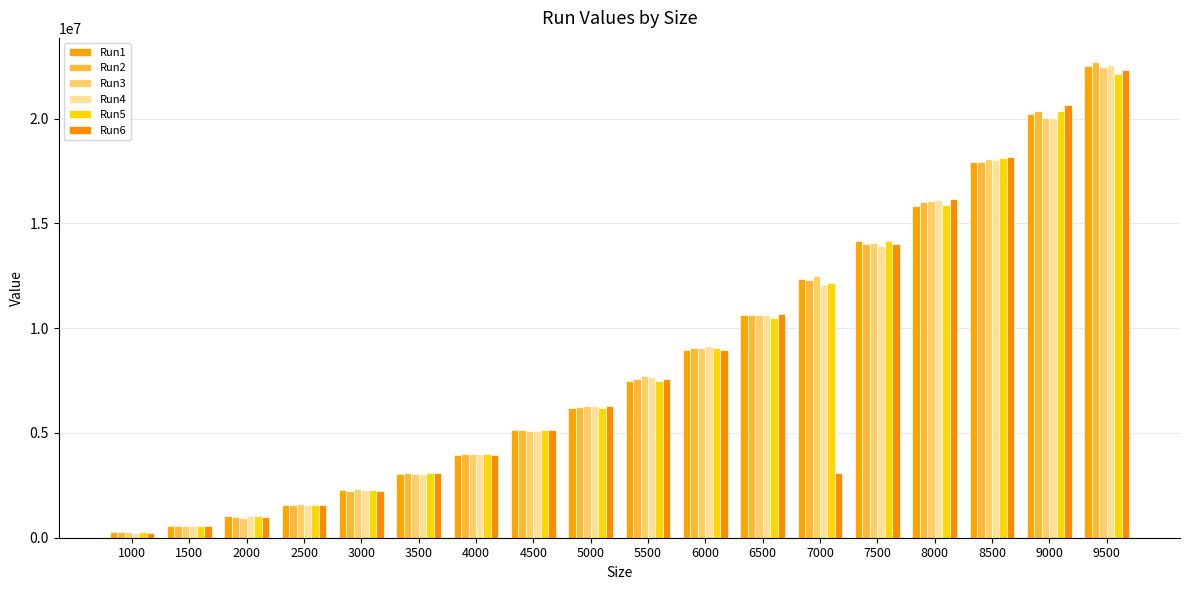

Is it true that Run3 equals 8957386 at 5000?

False